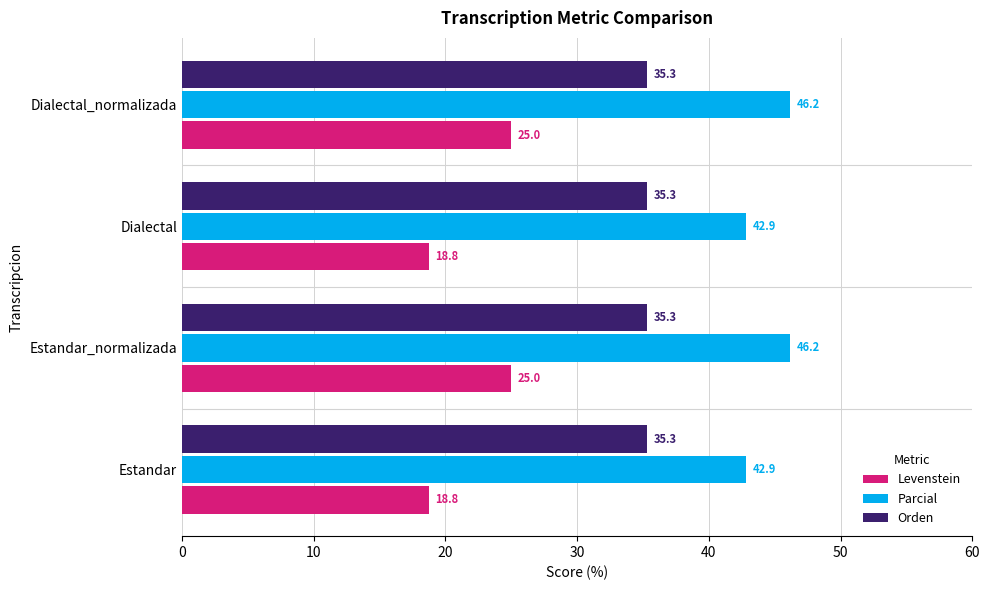

The value of Parcial at Estandar_normalizada is 17.1. True or false?

False